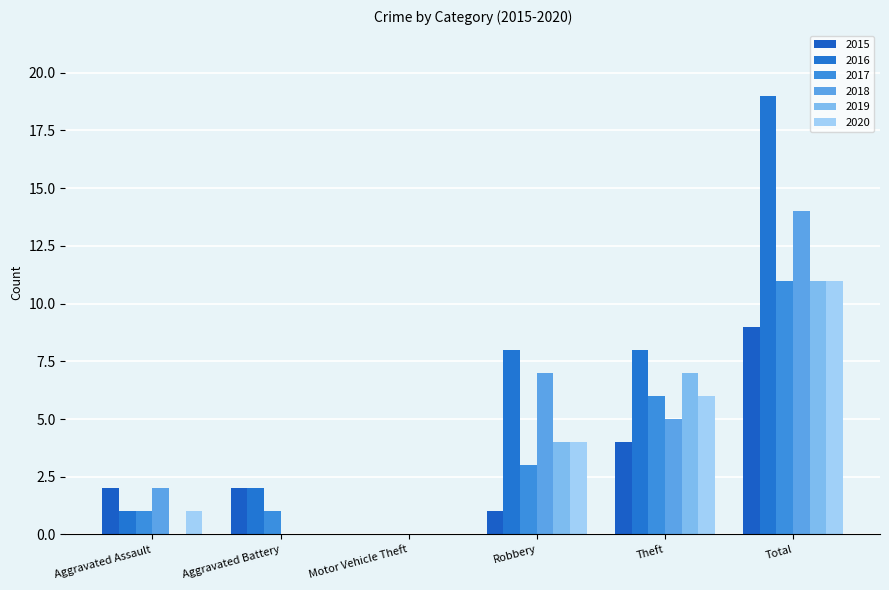

At how many categories does at least one series exceed 5?

3